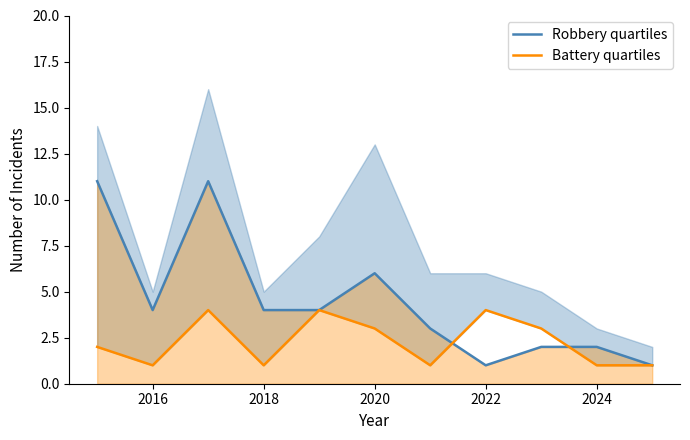

Which series has the largest total across all categories?

Robbery quartiles